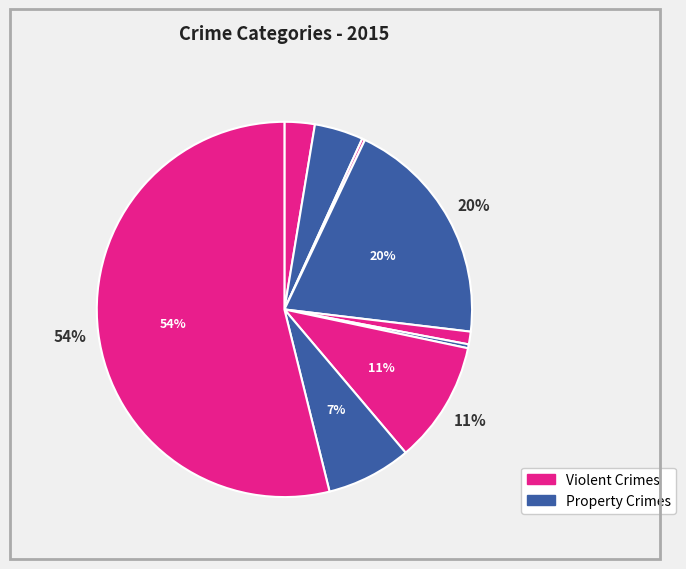

Rank the categories by value from highest to lowest.

Theft, Burglary, Motor Vehicle Theft, Robbery, Aggravated Battery, Aggravated Assault, Criminal Sexual Assault, Homicide, Arson